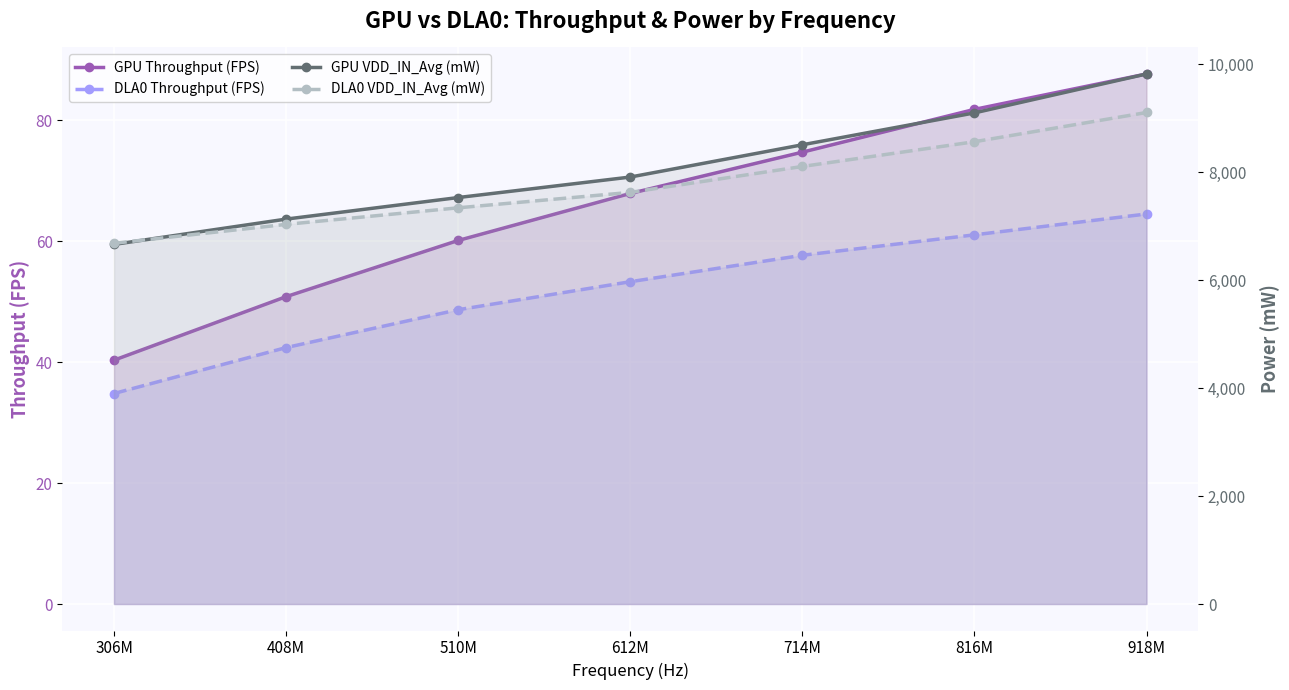

The DLA0 VDD_IN_Avg (mW) series shows 8565.4 at 816M. True or false?

True